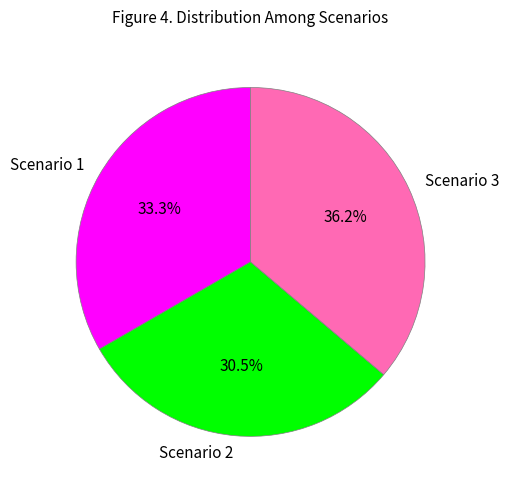

Is Scenario 1 the majority of the pie?

No